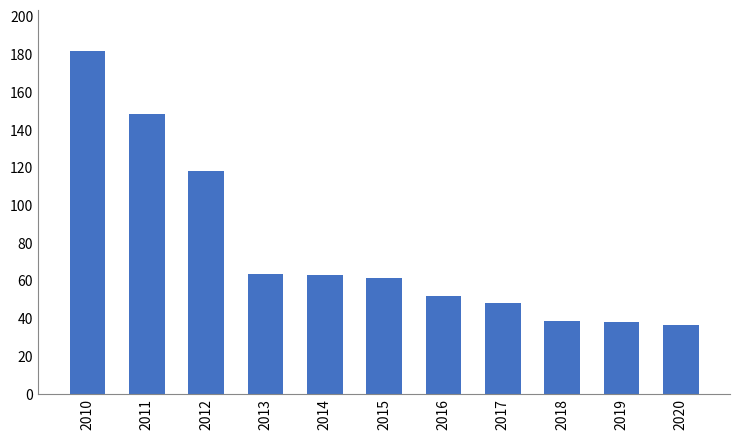

At which category does the chart reach its minimum across all series?

2020